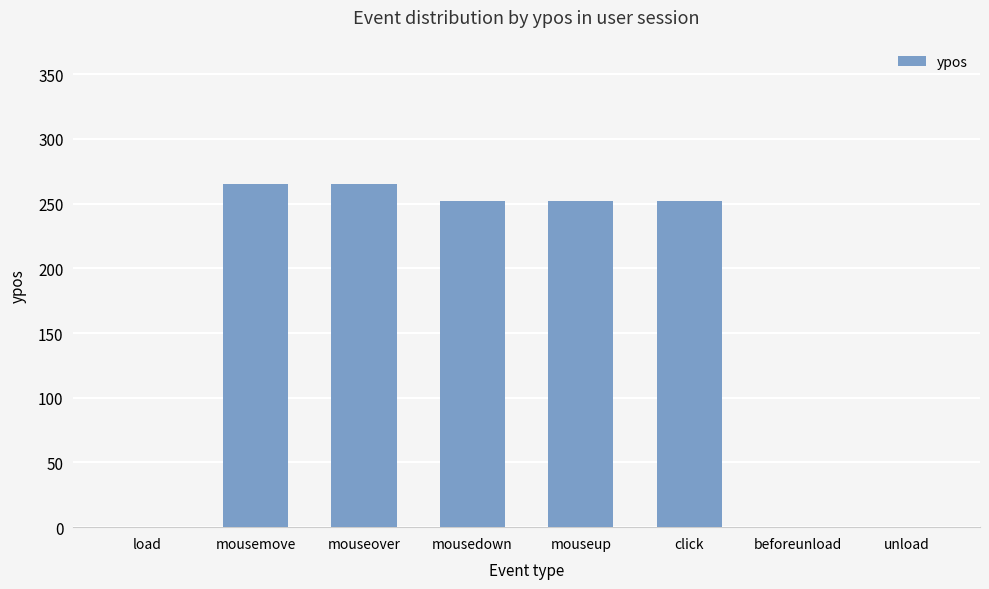

What is the greatest value displayed?

265